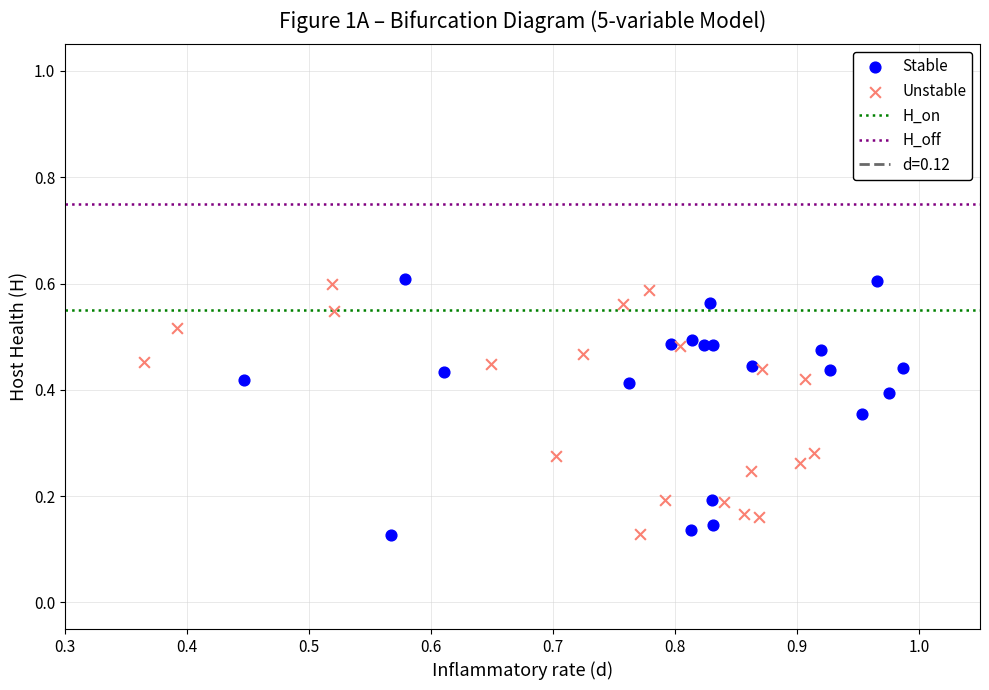

Which series reaches the maximum Y coordinate?

Stable